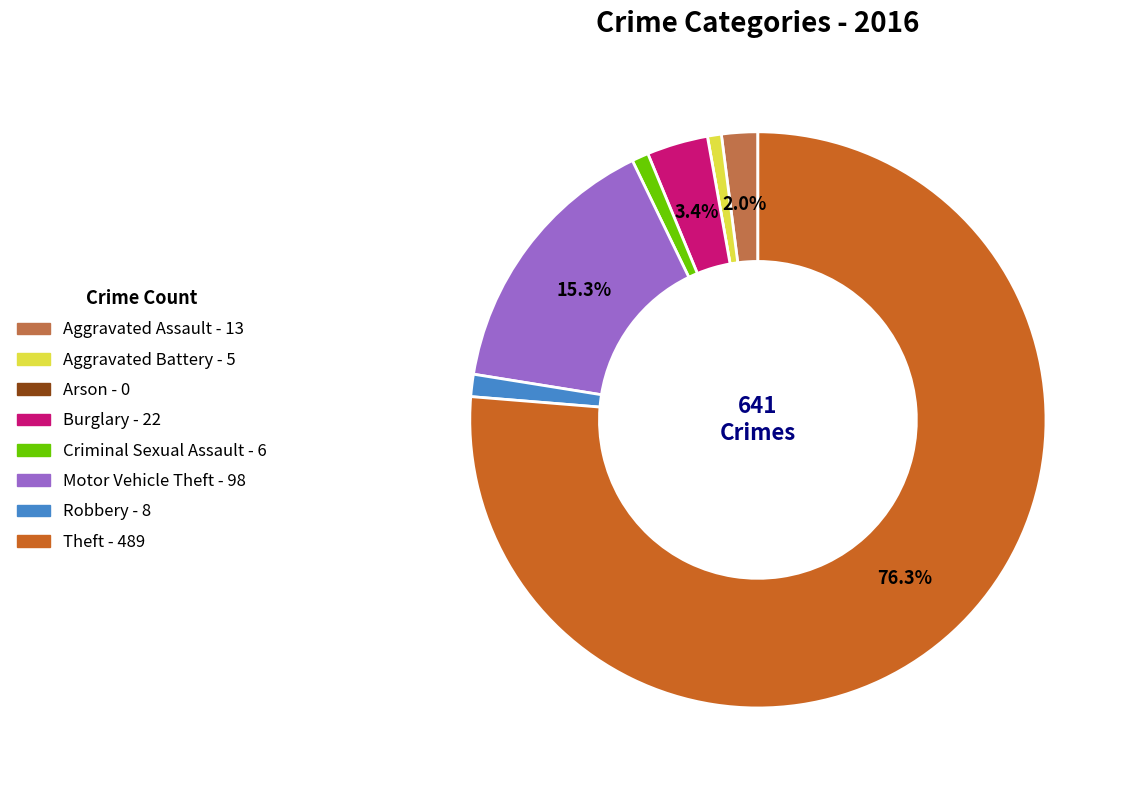

What is the ratio of the value at Criminal Sexual Assault to the value at Aggravated Battery?

1.2